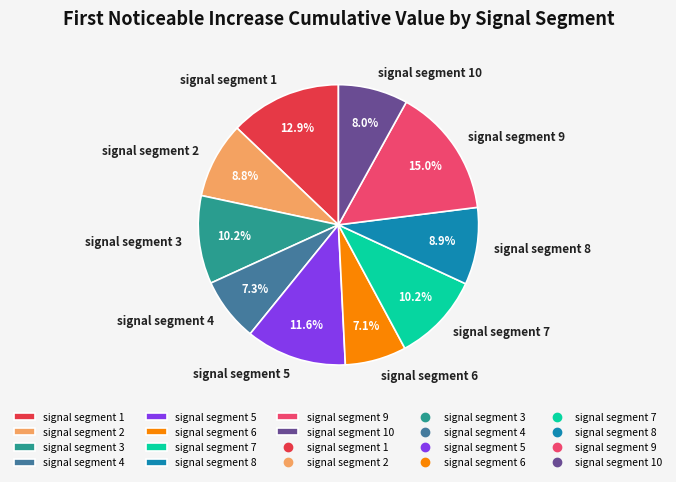

Is it true that signal segment 9 is 15% of the pie?

True